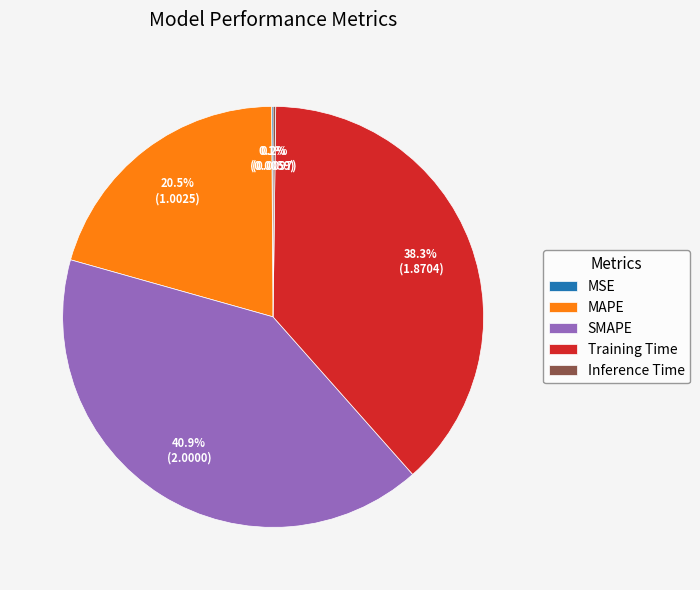

Does any single category account for the majority?

No